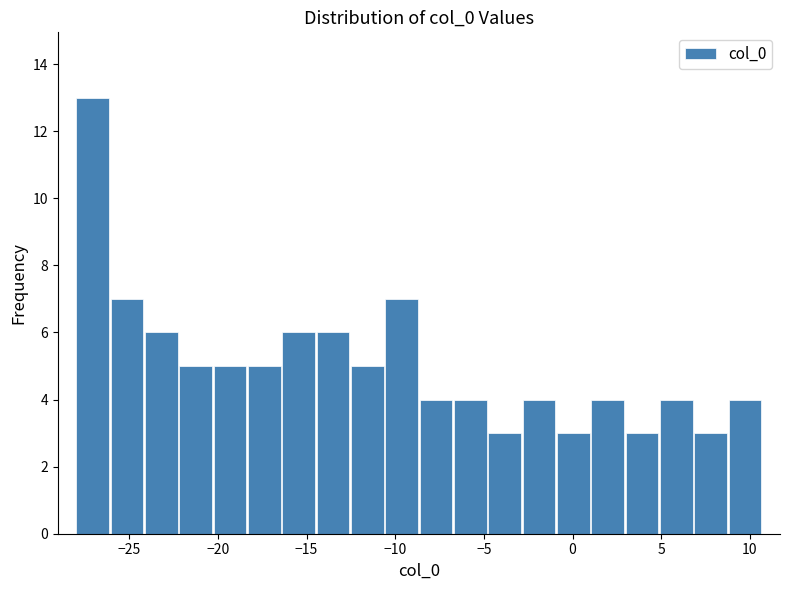

Read against the x-axis, roughly where is the centre of the tallest bar?

-27.0